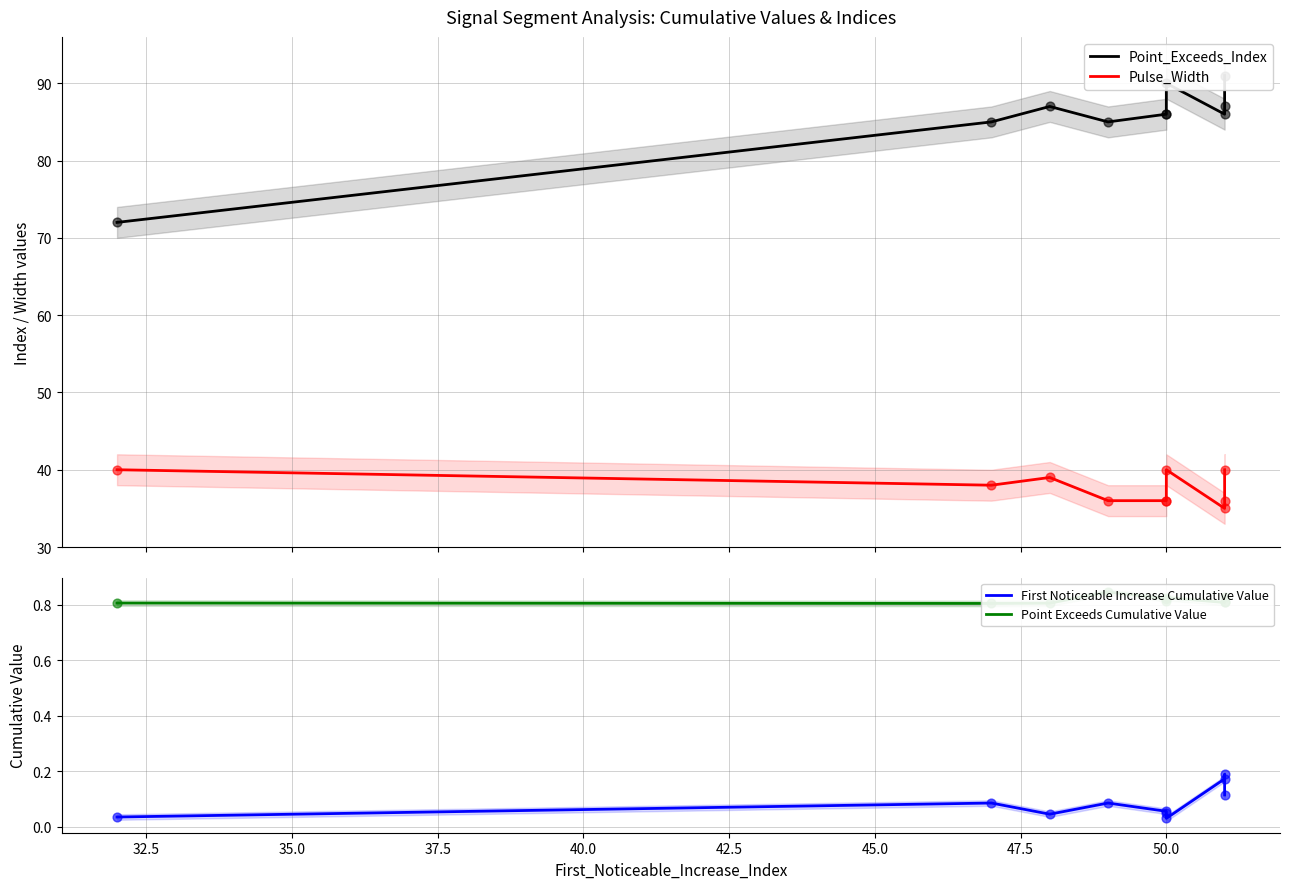

What is the total value across all series at 50.0?

124.0